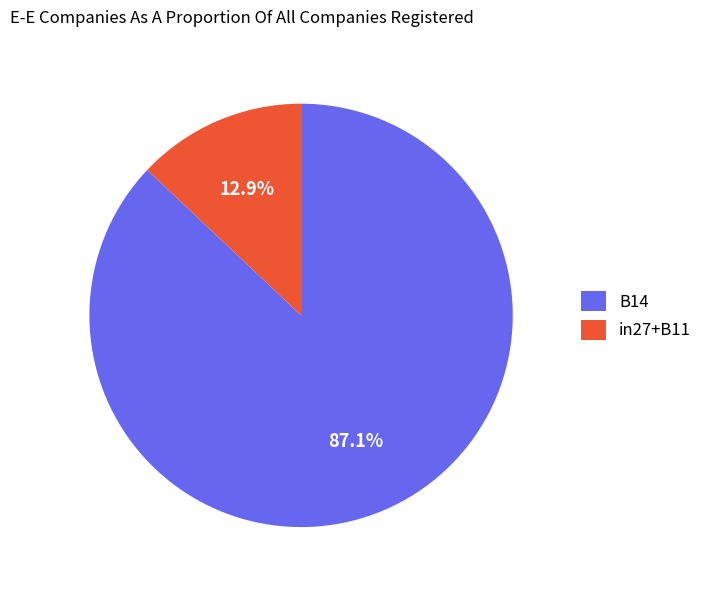

Between B14 and in27+B11, which is larger?

B14